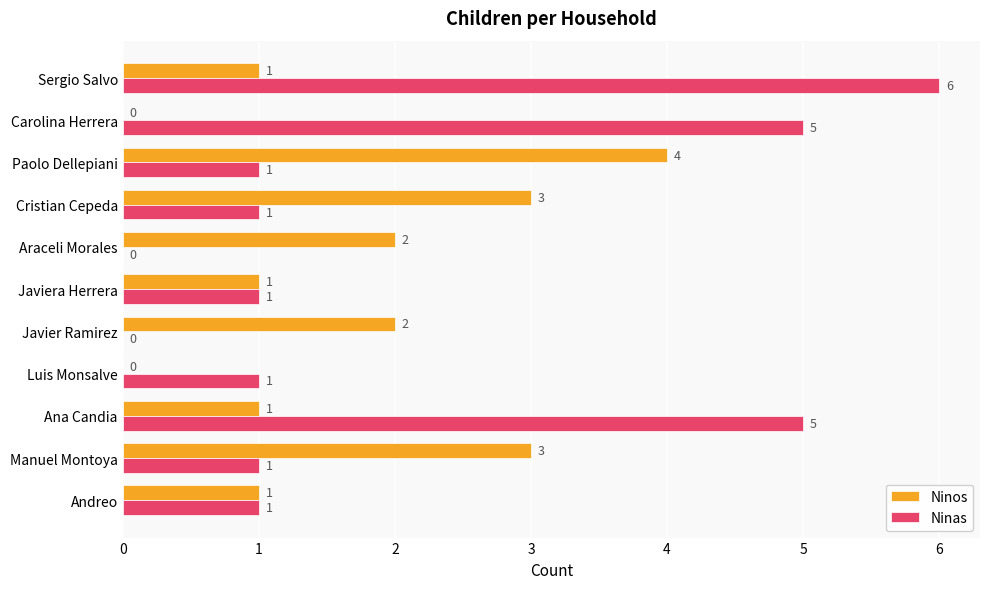

How many distinct data groups are displayed?

2